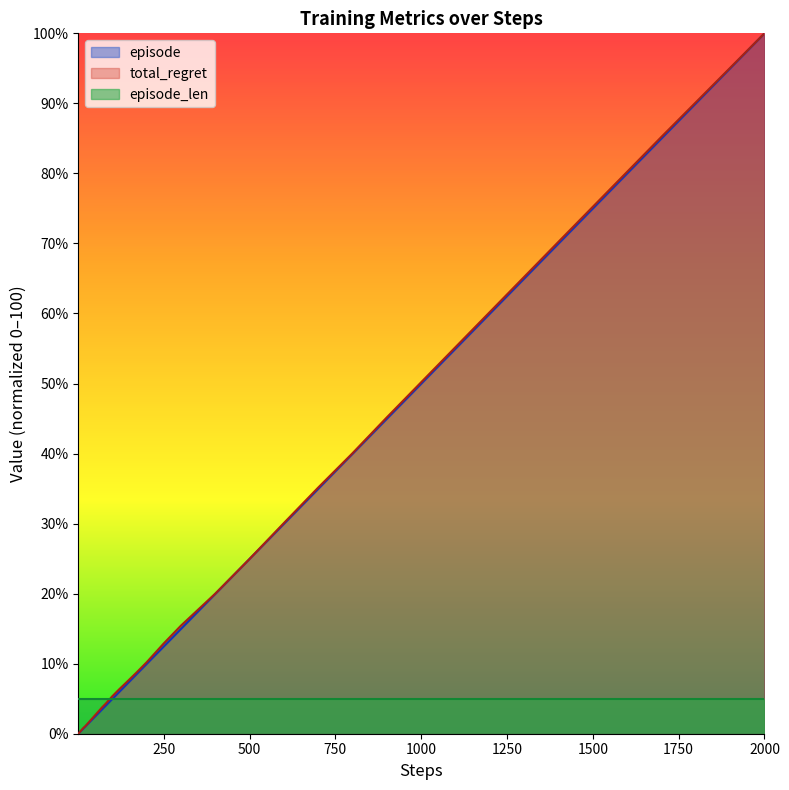

The value of episode at 250 is 20.8. True or false?

False